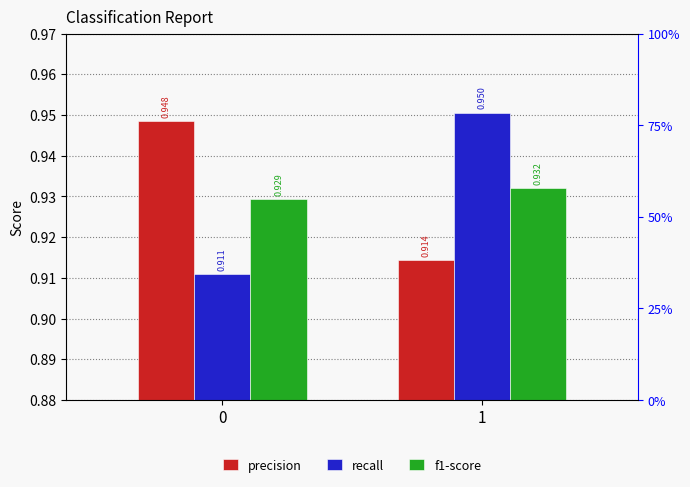

How many distinct data groups are displayed?

3